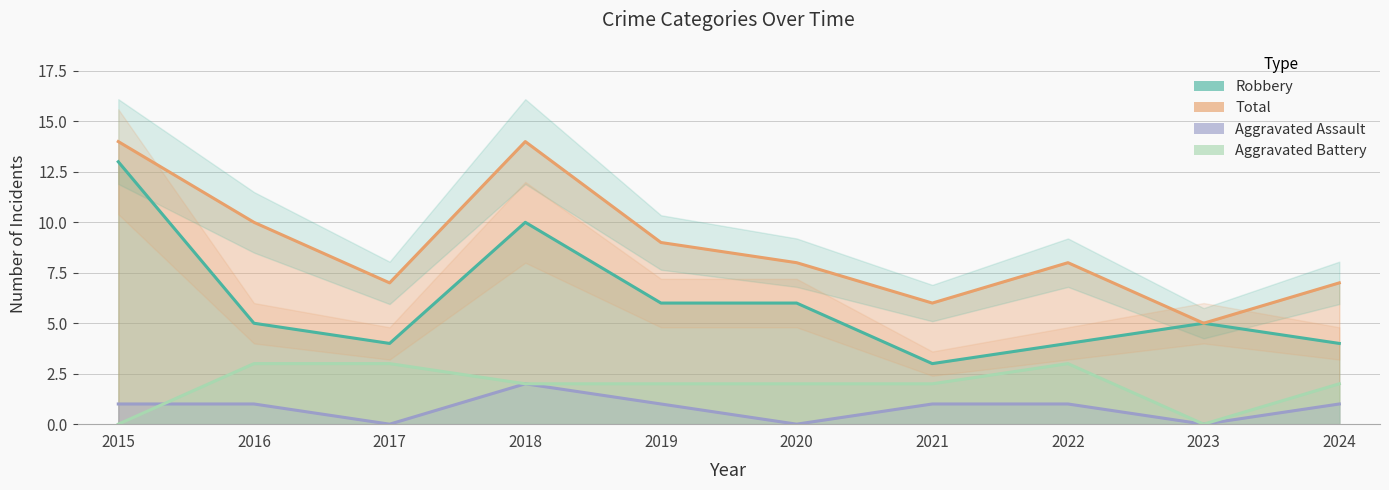

What is the value of the Total point at the 6th from the left?

8